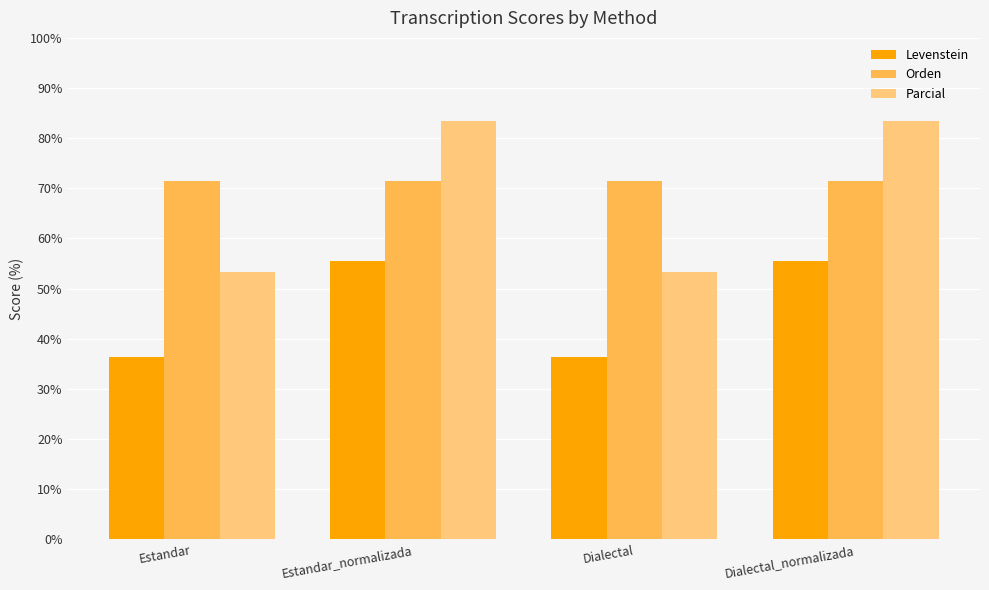

What is the greatest value displayed?

83.3